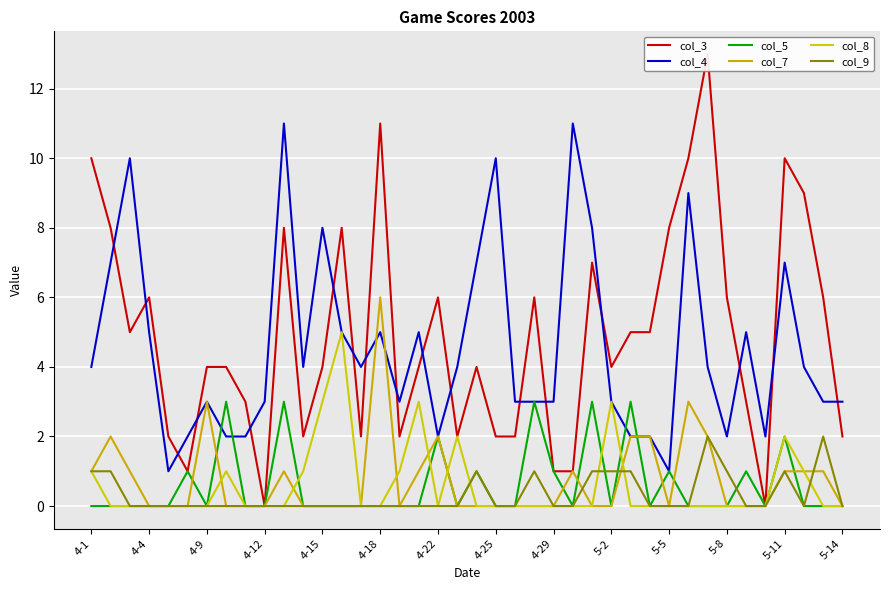

At which label does col_4 first exceed 4?

4-4